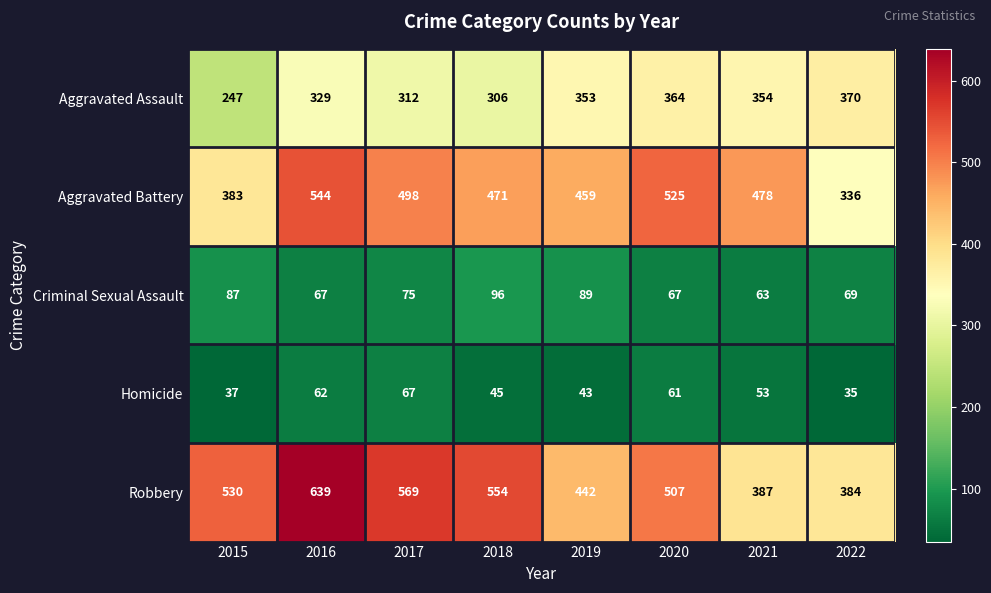

Is it true that Robbery equals 265 at 2020?

False